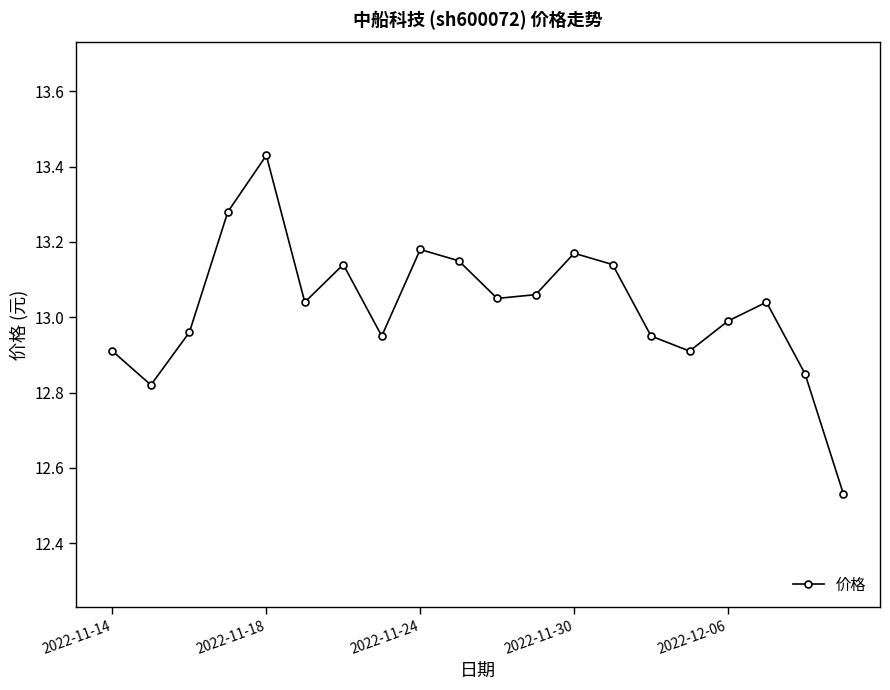

True or false: there are more than 0 points higher than both neighbors.

True